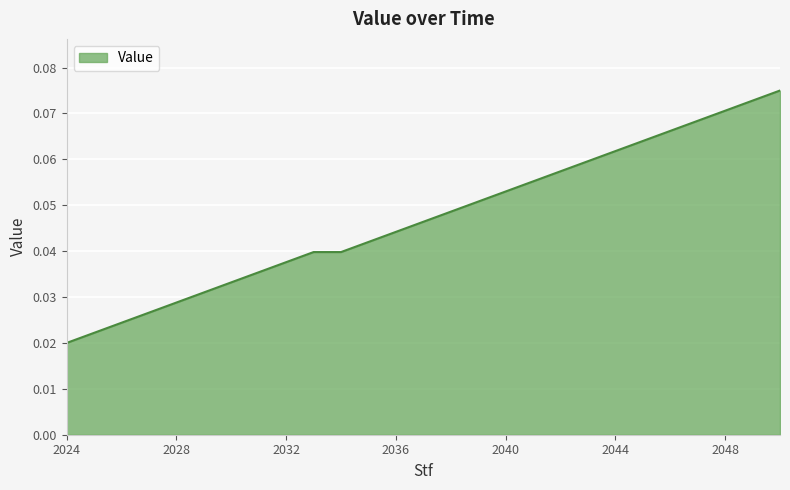

List the labels in order of value, smallest first.

2024, 2025, 2026, 2027, 2028, 2029, 2030, 2031, 2032, 2033, 2034, 2035, 2036, 2037, 2038, 2039, 2040, 2041, 2042, 2043, 2044, 2045, 2046, 2047, 2048, 2049, 2050